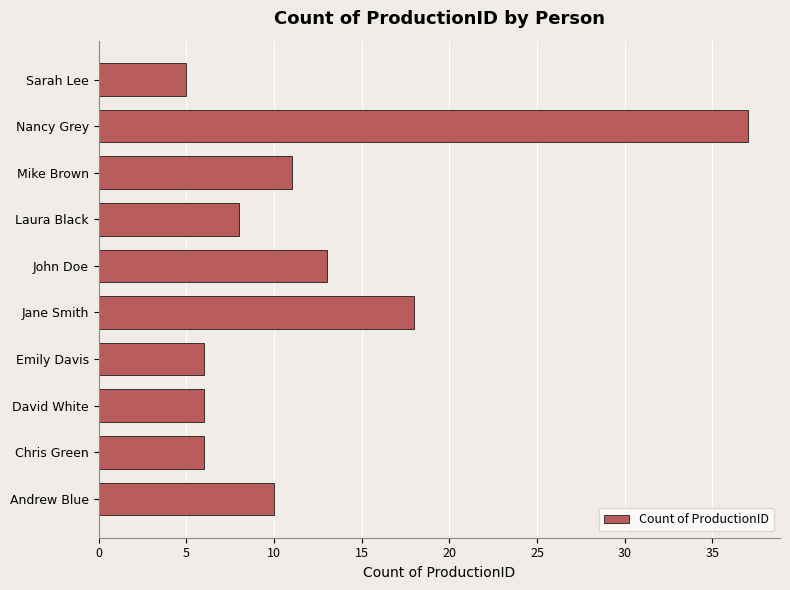

What is the minimum value shown in the chart?

5